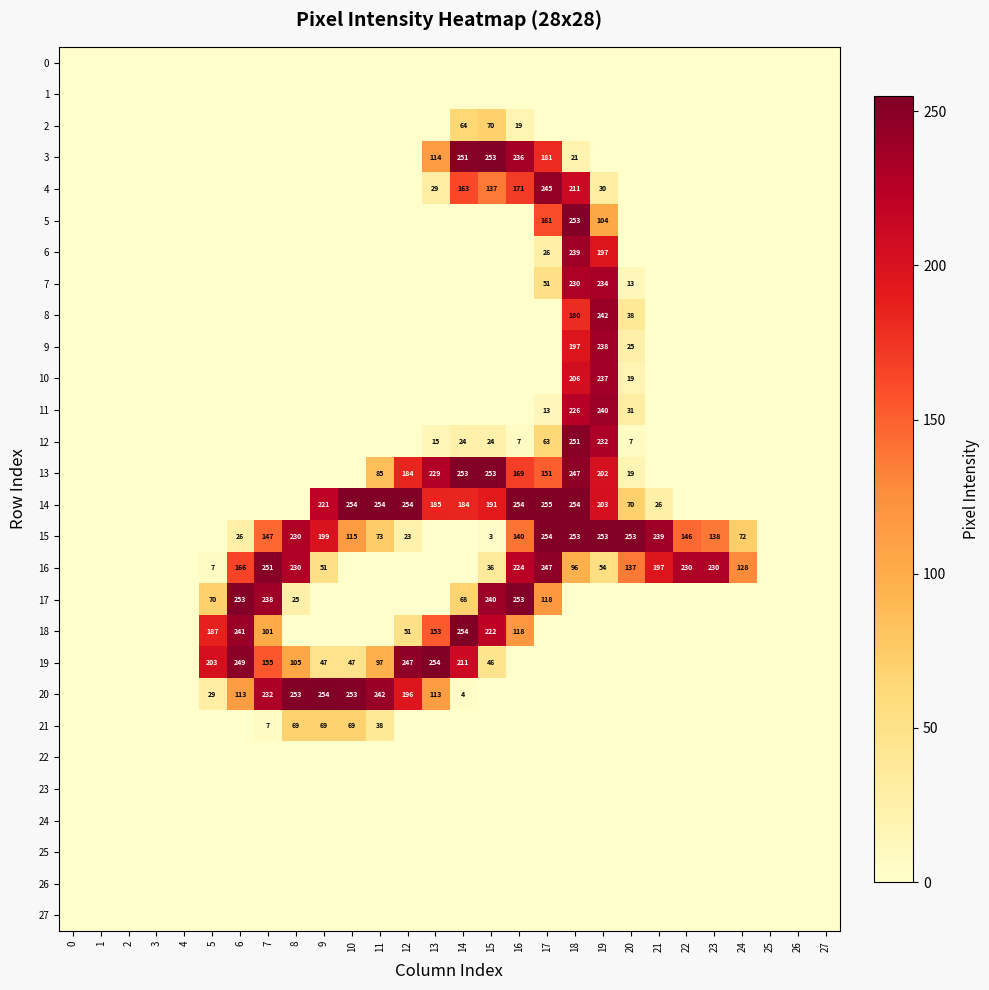

Which series has the largest total across all categories?

14